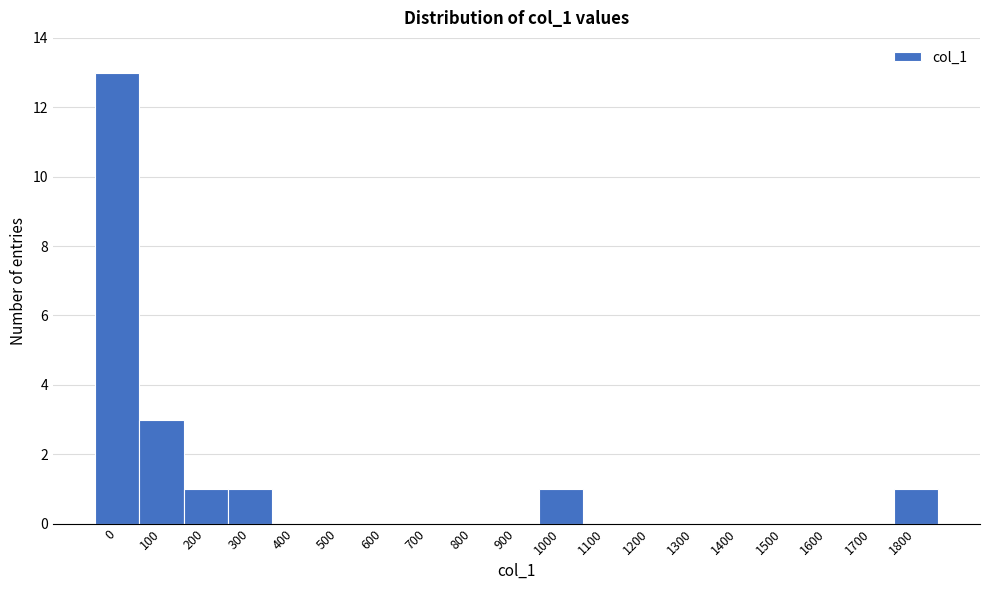

Reading left to right, transcribe all the data shown in this chart.

0=13	100=3	200=1	300=1	400=0	500=0	600=0	700=0	800=0	900=0	1000=1	1100=0	1200=0	1300=0	1400=0	1500=0	1600=0	1700=0	1800=1